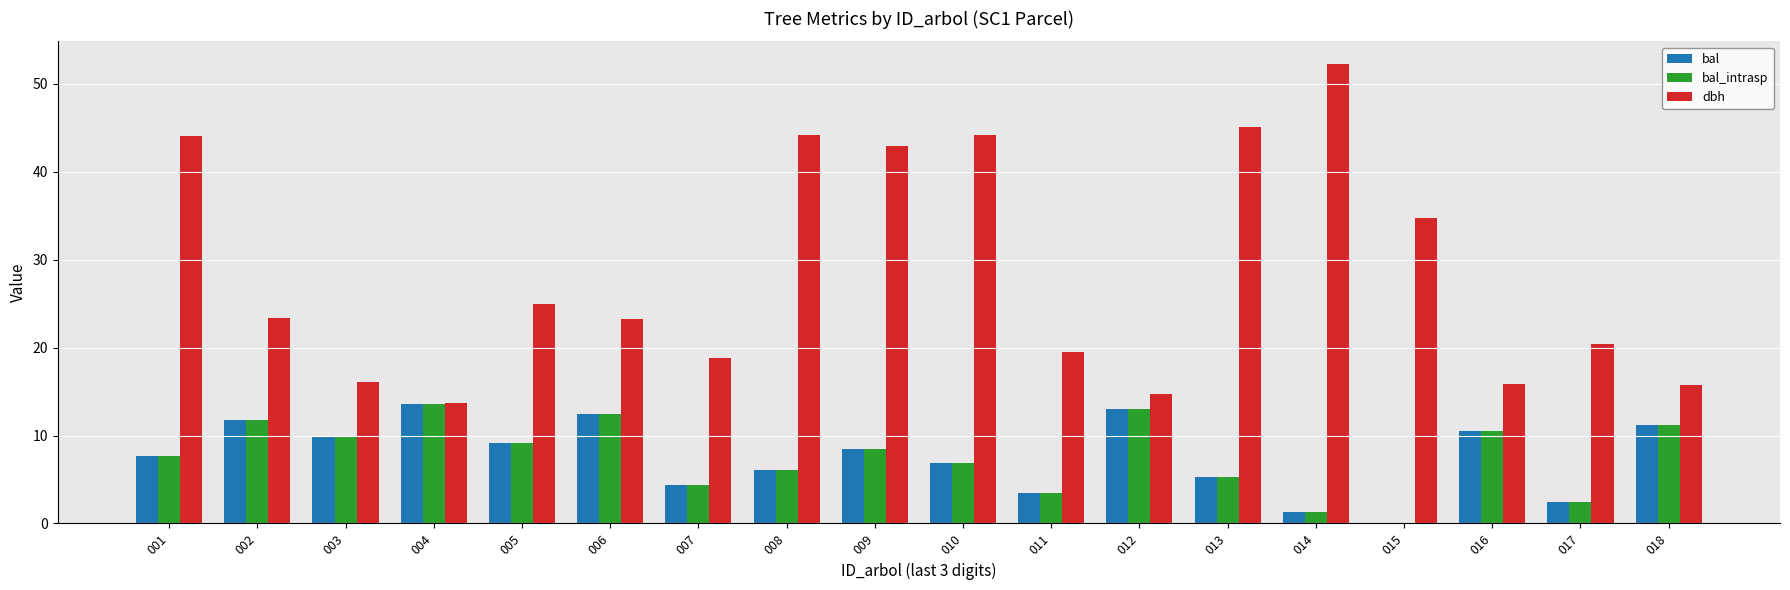

Which series has the widest spread of values?

dbh